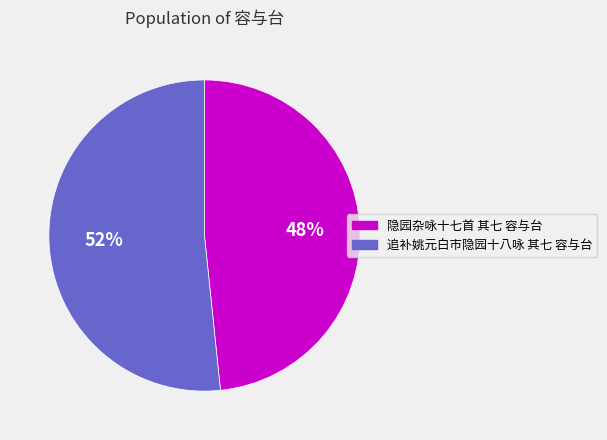

How many slices are in this pie chart?

2